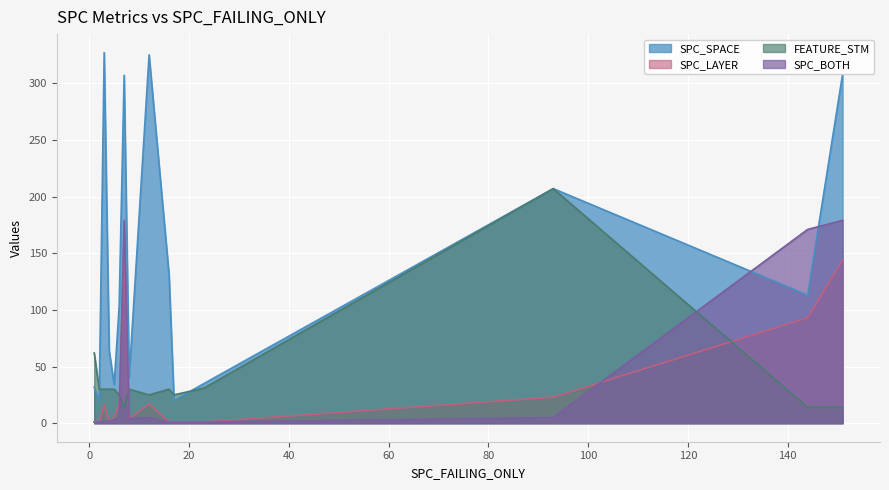

Where does the SPC_LAYER series first go above 5?

3